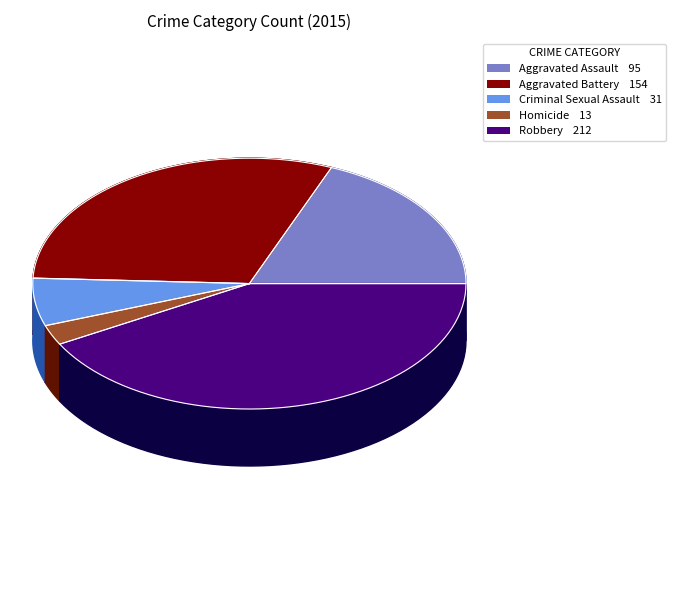

To the nearest percent, what portion does Criminal Sexual Assault represent?

6%